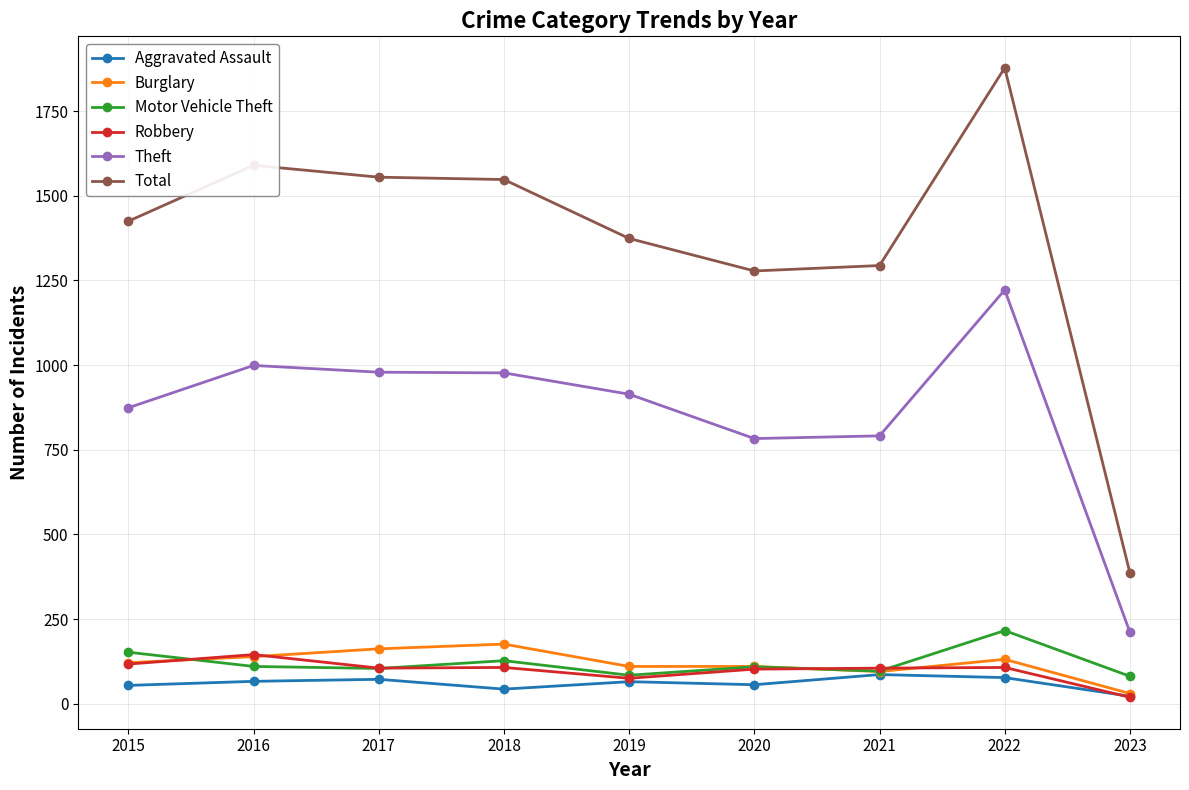

Which series has the largest range (max minus min)?

Total